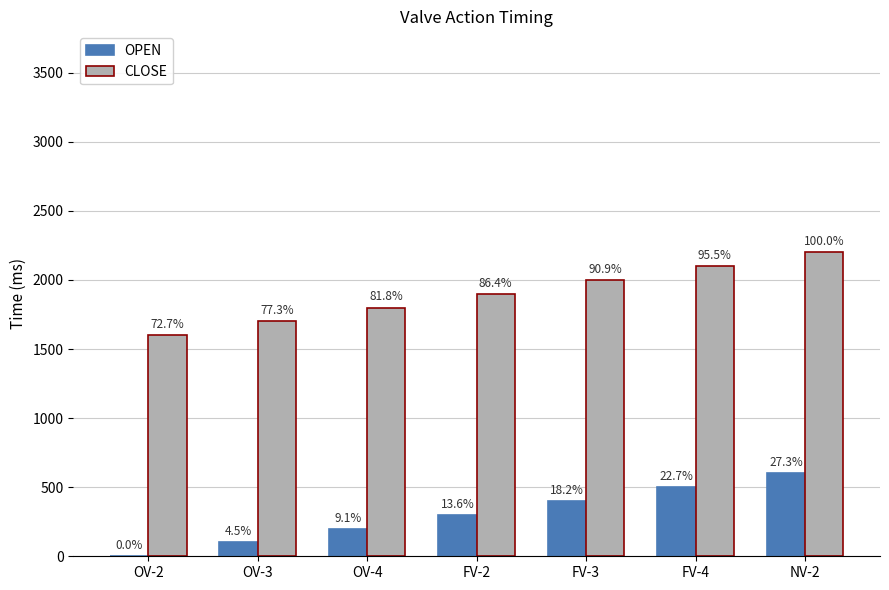

What is the label of the 5th bar from the left?

FV-3